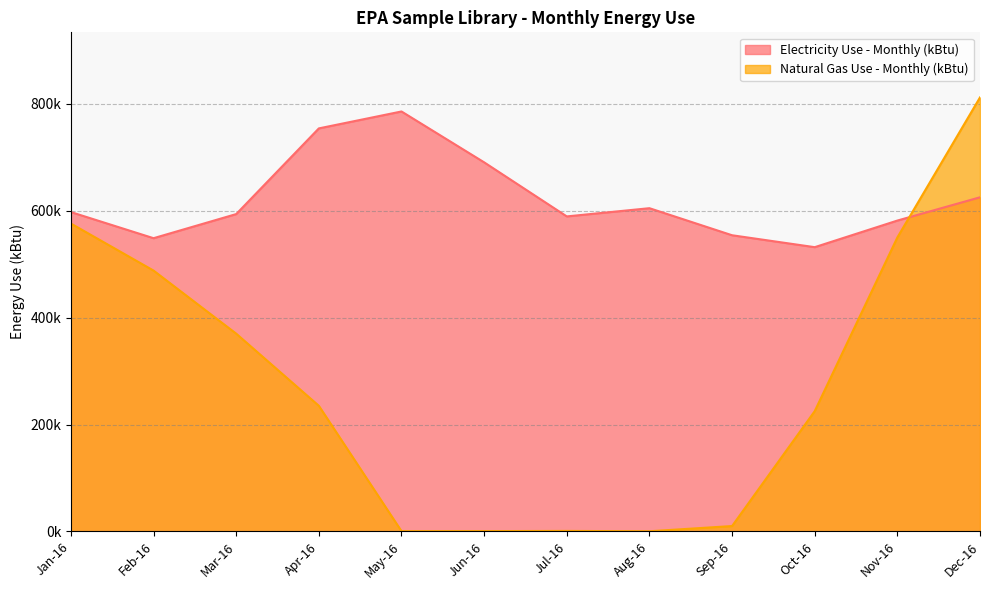

What is the sum of all Natural Gas Use - Monthly (kBtu) values?

3268030.1